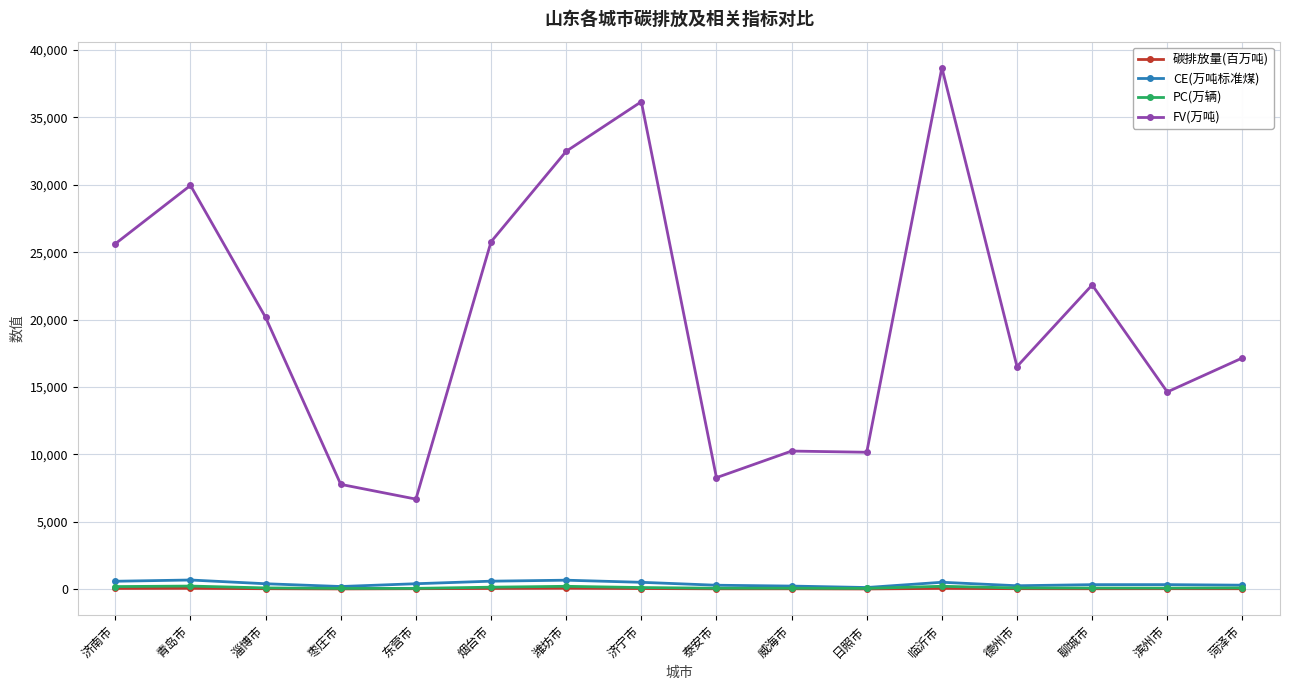

How many lines are shown in the chart?

4